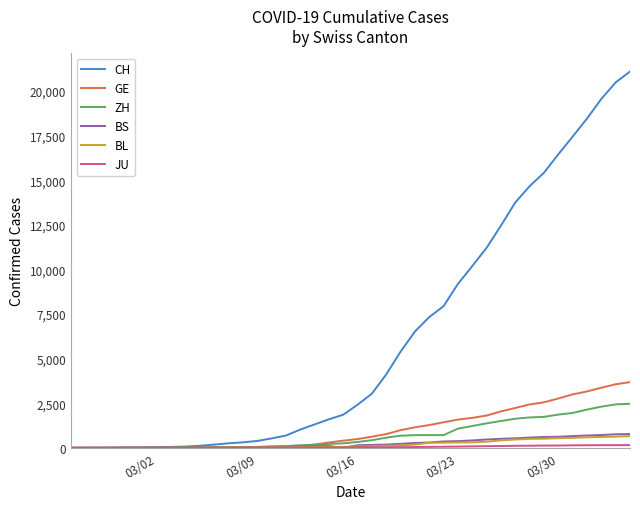

Does the chart have visible grid lines?

No